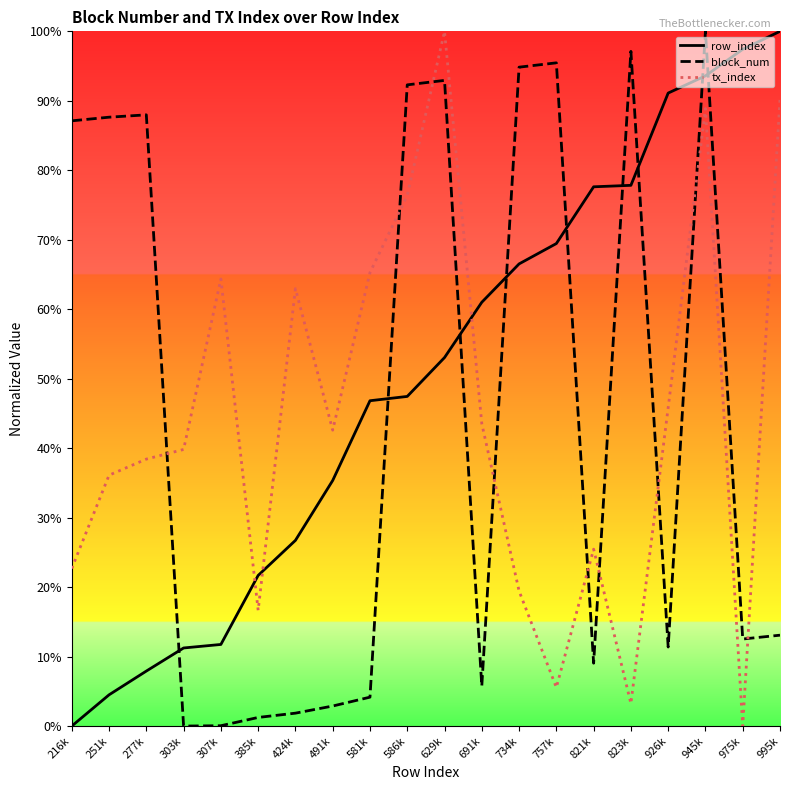

Does the chart display data point markers on the line(s)?

No